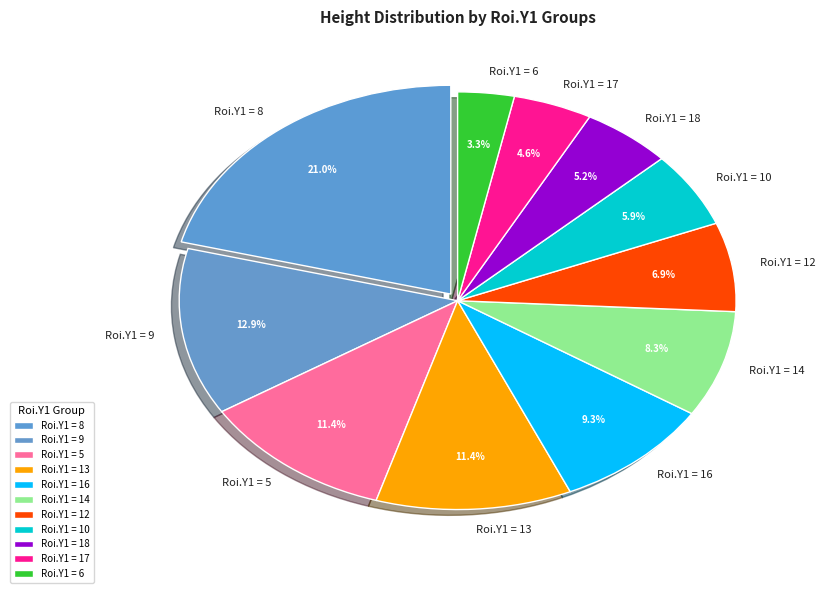

Which category has the biggest portion of the pie?

Roi.Y1 = 8